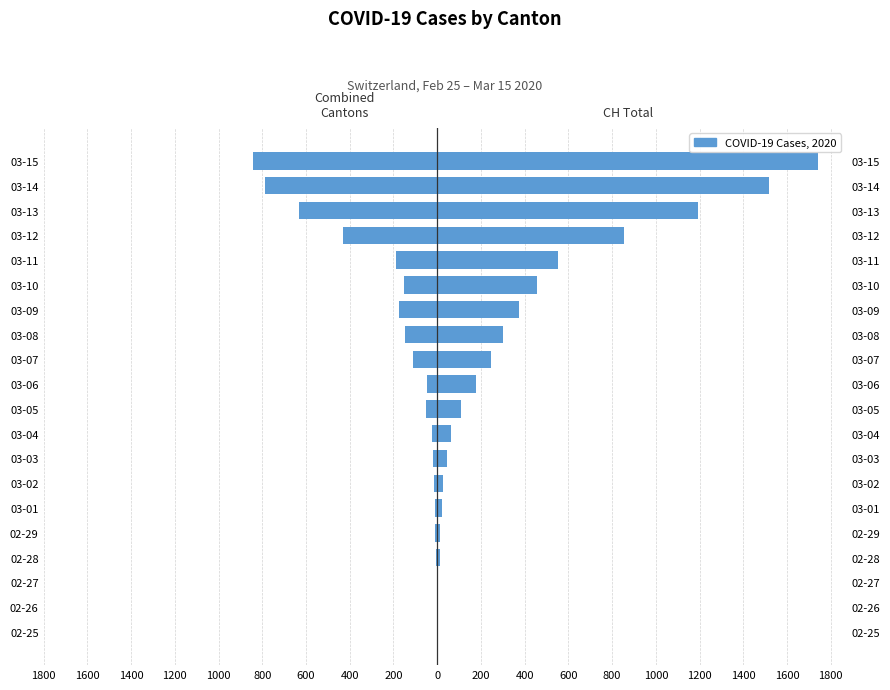

What is the average value of the CH (total) series?

385